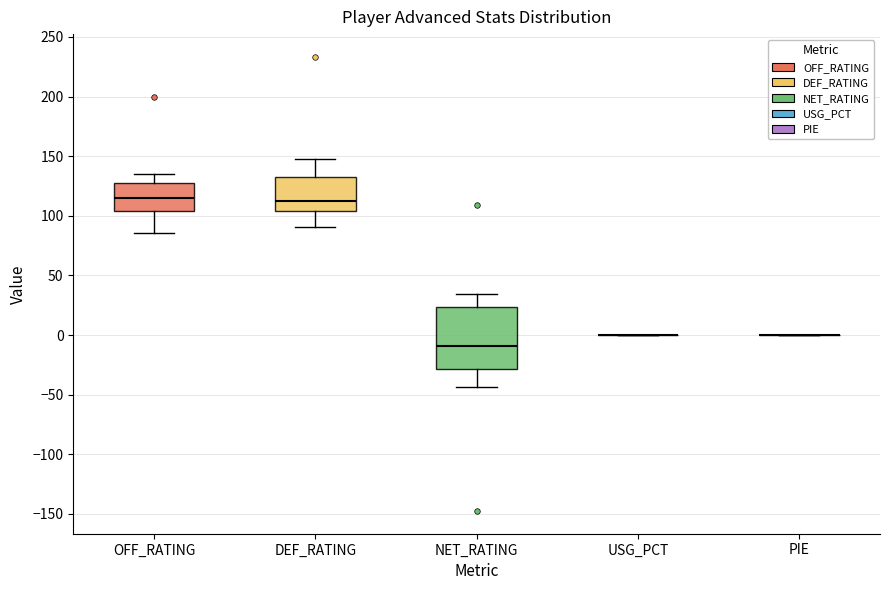

Reading left to right, transcribe this box plot: for each box, give where its median line is, the range the box spans, and where its two whiskers end, as read against the y-axis. The values are not printed on the chart, so give them approximately, as read against the axis.

OFF_RATING: median 115, box 105 to 130, whiskers 85 to 135
DEF_RATING: median 115, box 105 to 135, whiskers 90 to 150
NET_RATING: median -10, box -30 to 25, whiskers -45 to 35
USG_PCT: box collapsed to a line at 0, whiskers 0 to 0
PIE: box collapsed to a line at 0, whiskers 0 to 0